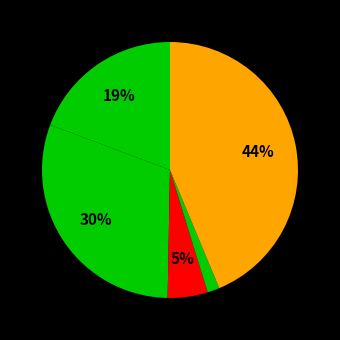

How many segments does this pie chart have?

5